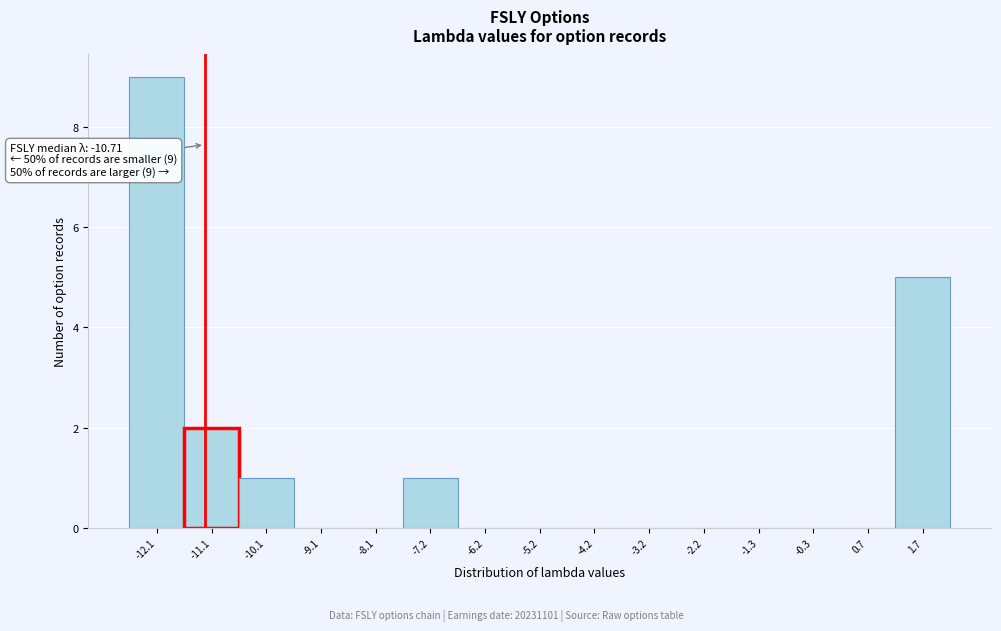

Reading right to left, extract all data points from this chart.

1.7=5	0.7=0	-0.3=0	-1.3=0	-2.2=0	-3.2=0	-4.2=0	-5.2=0	-6.2=0	-7.2=1	-8.1=0	-9.1=0	-10.1=1	-11.1=2	-12.1=9